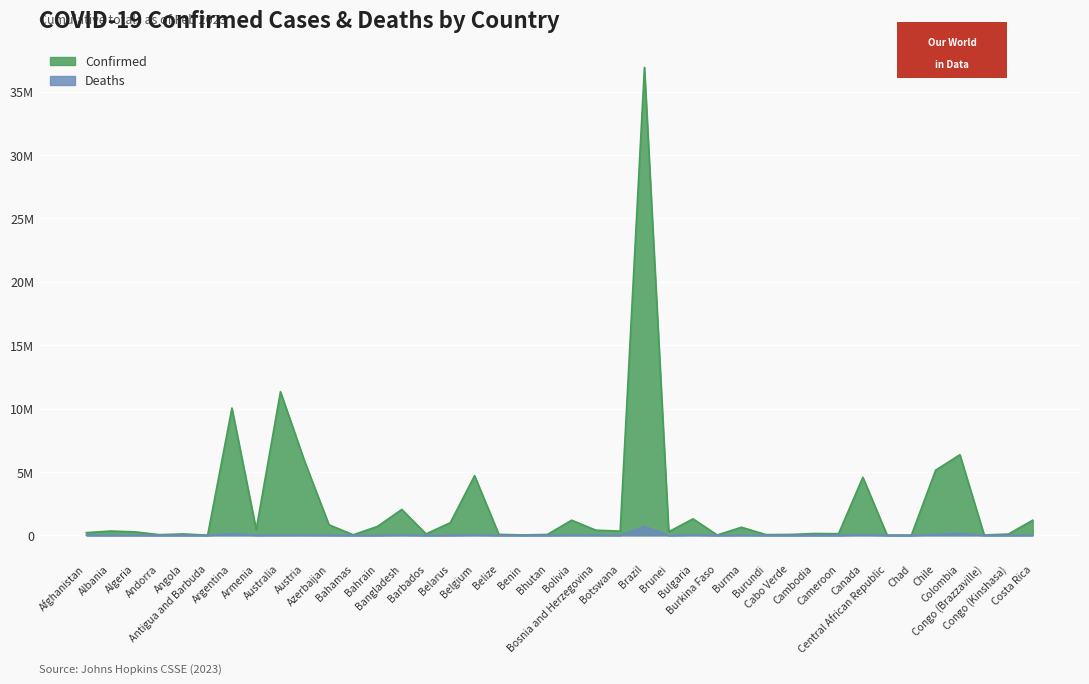

The value of Deaths at Colombia is 142276. True or false?

True